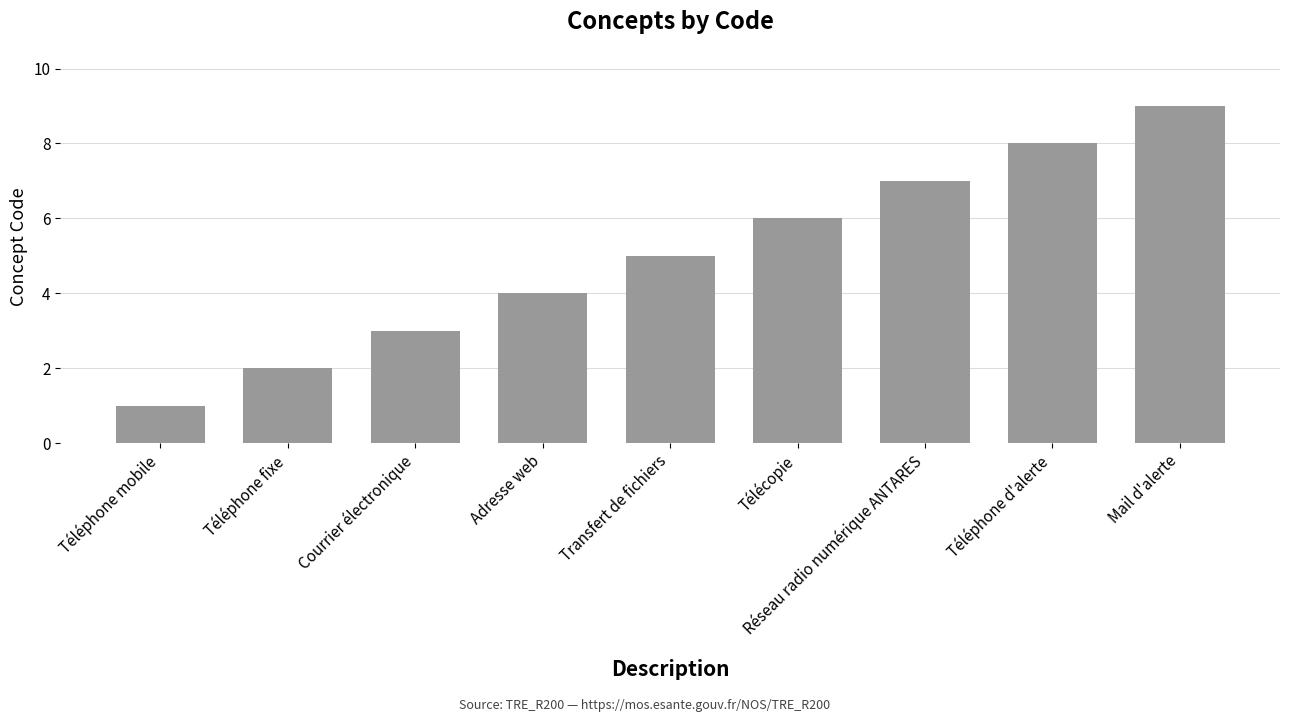

What is the minimum value shown in the chart?

1